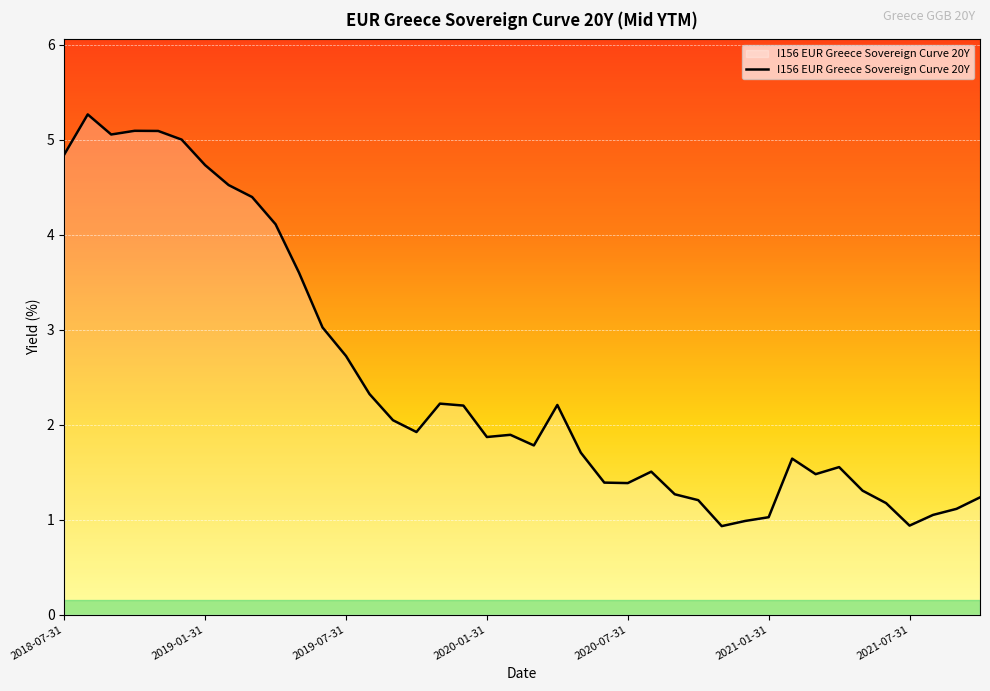

How many distinct data groups are displayed?

1